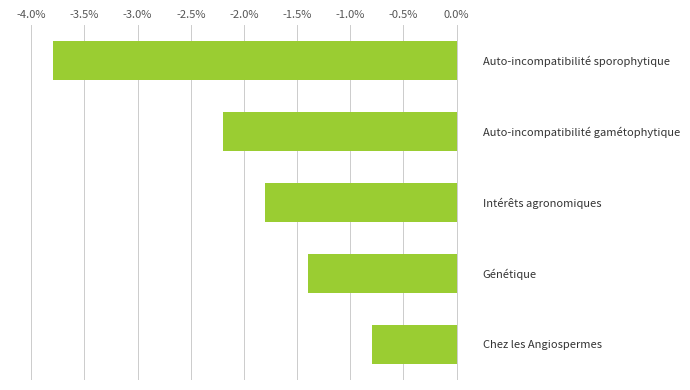

What value does the data have at Auto-incompatibilité gamétophytique?

-2.2